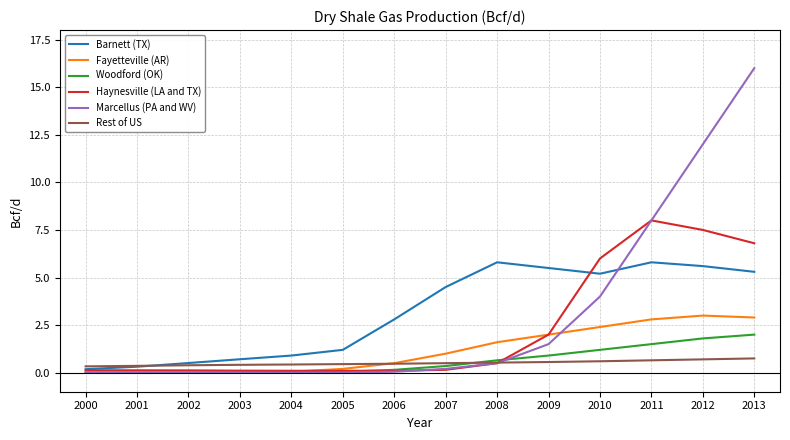

The Fayetteville (AR) series shows 3.8 at 2011. True or false?

False